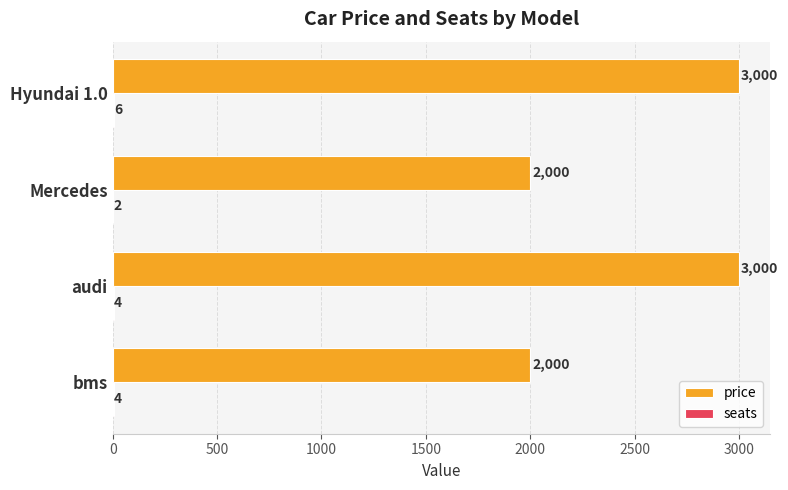

Which series changed the most between bms and Hyundai 1.0?

price